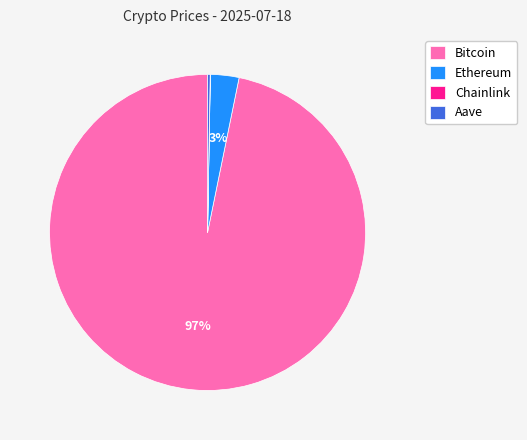

To the nearest percent, what portion does Bitcoin represent?

97%